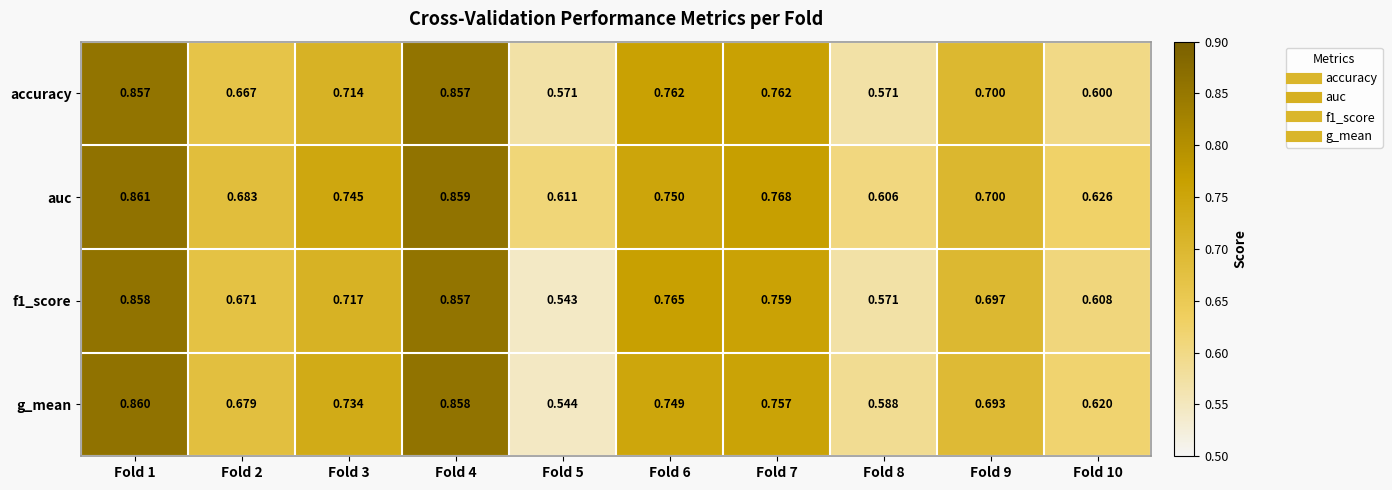

Is the value of auc at Fold 9 greater than the value of accuracy at Fold 10?

Yes